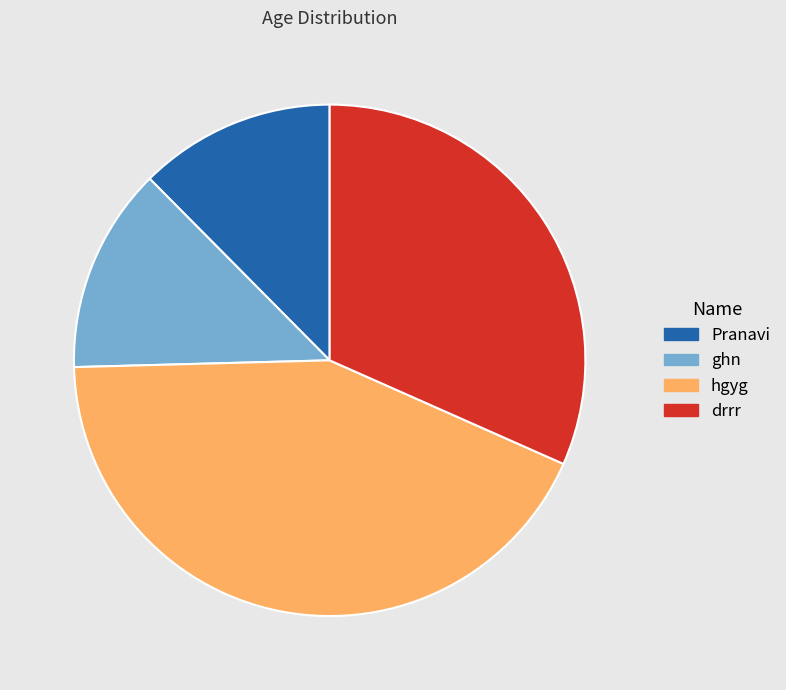

Combined, do hgyg and drrr account for over 50%?

Yes